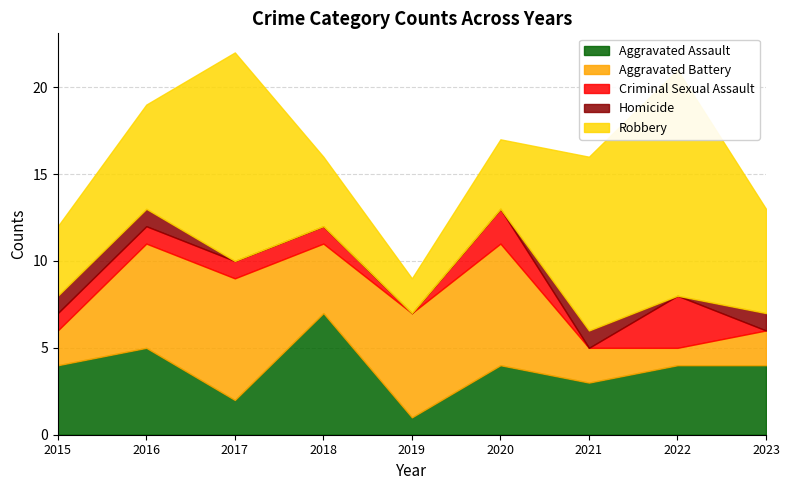

Where do Criminal Sexual Assault and Aggravated Battery first cross each other?

2021 and 2022